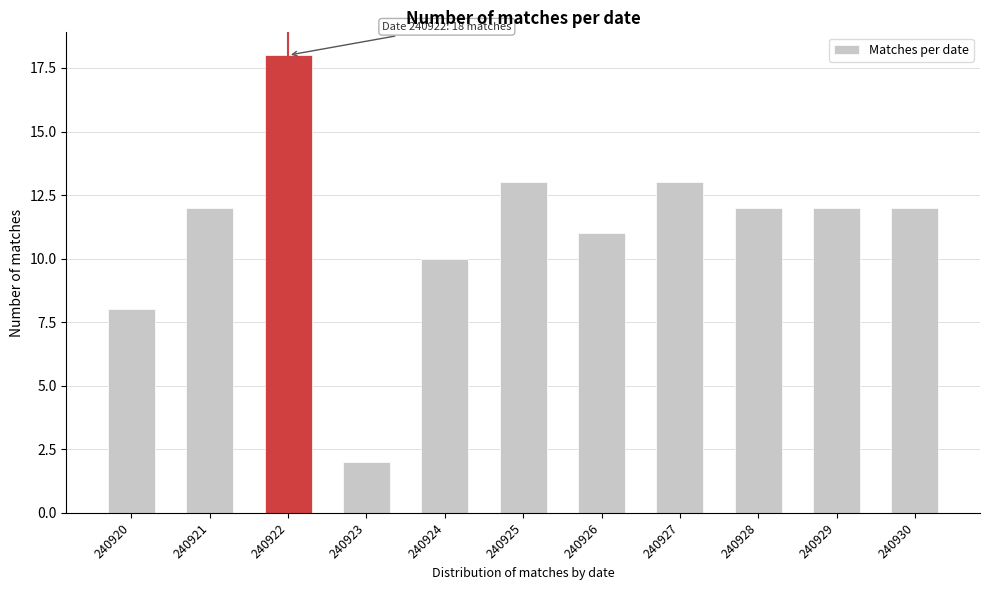

Reading right to left, what are all the values shown in this chart?

12	12	12	13	11	13	10	2	18	12	8